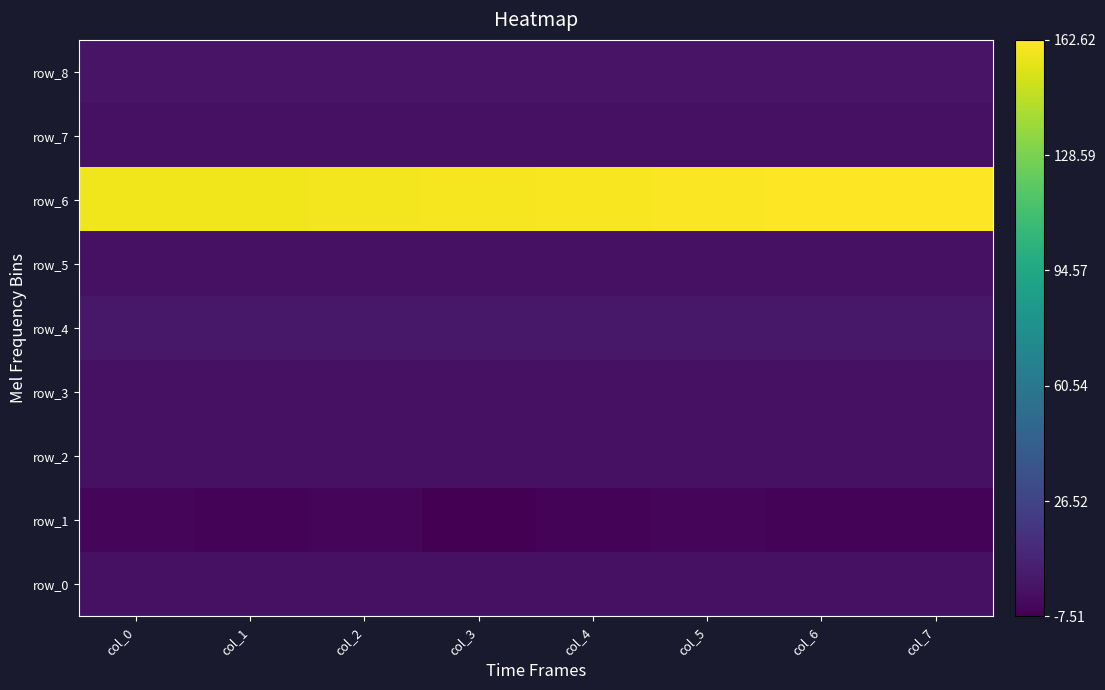

The row_0 series shows 0.1 at col_3. True or false?

False